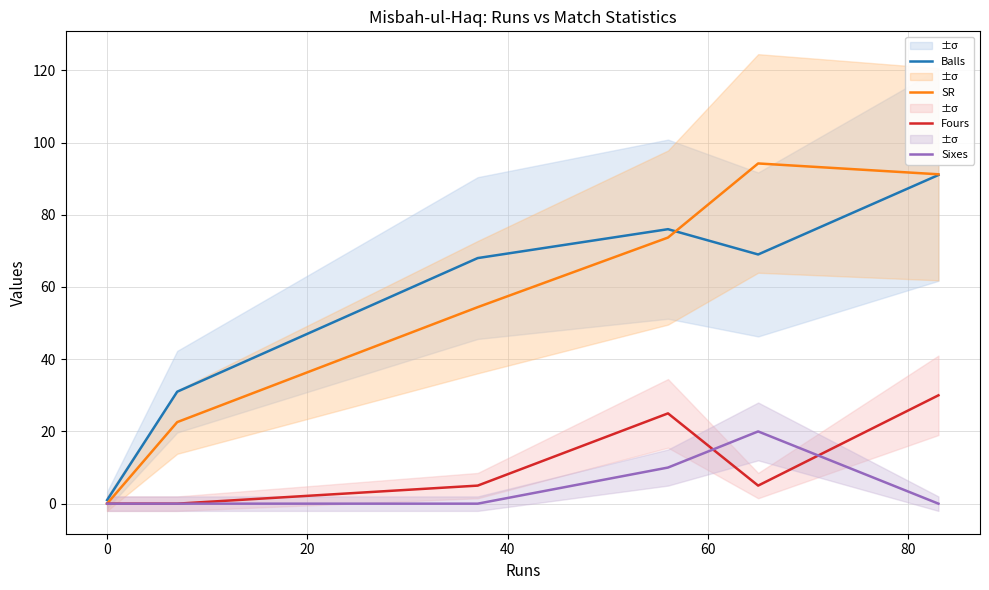

What is the highest value of the Fours series?

30.0